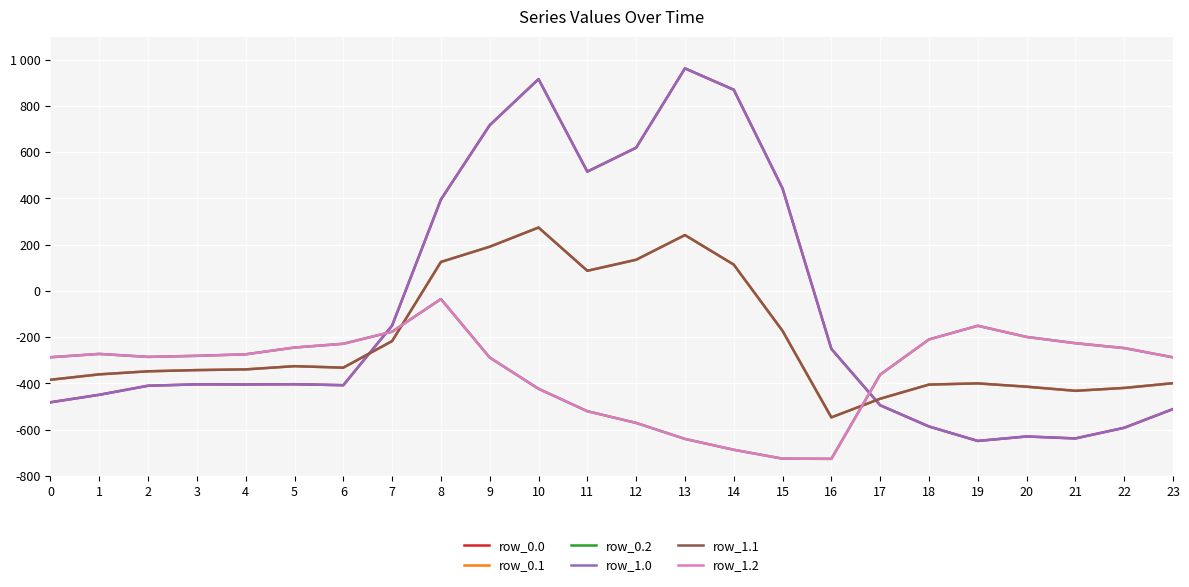

Does the chart display data point markers on the line(s)?

No